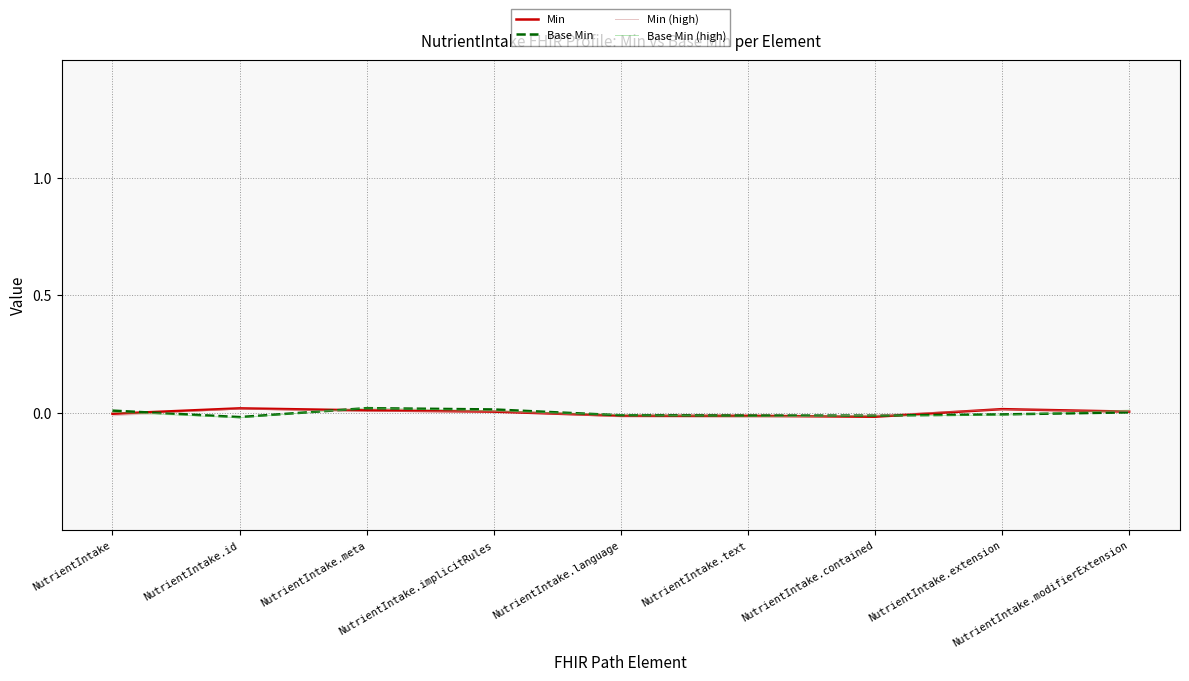

The value of Min at NutrientIntake.contained is -0.0. True or false?

True